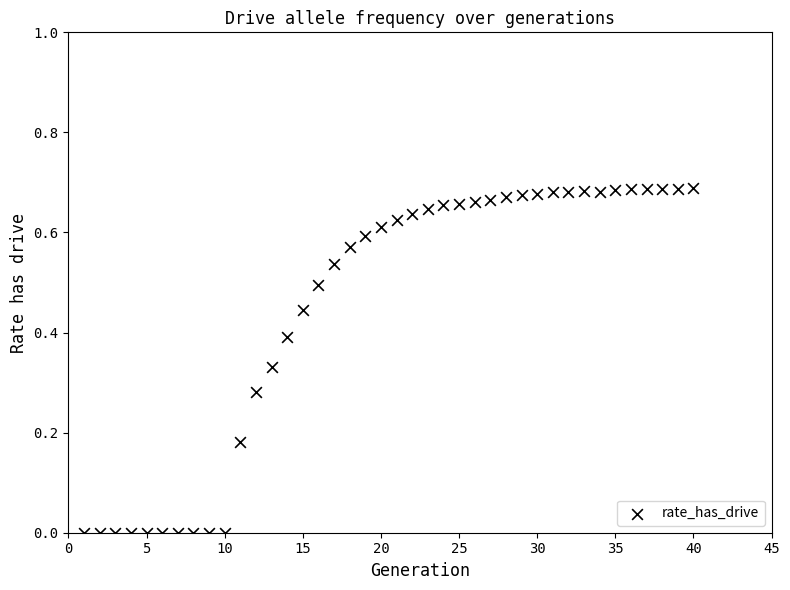

What is the range of X values (max minus min)?

39.0